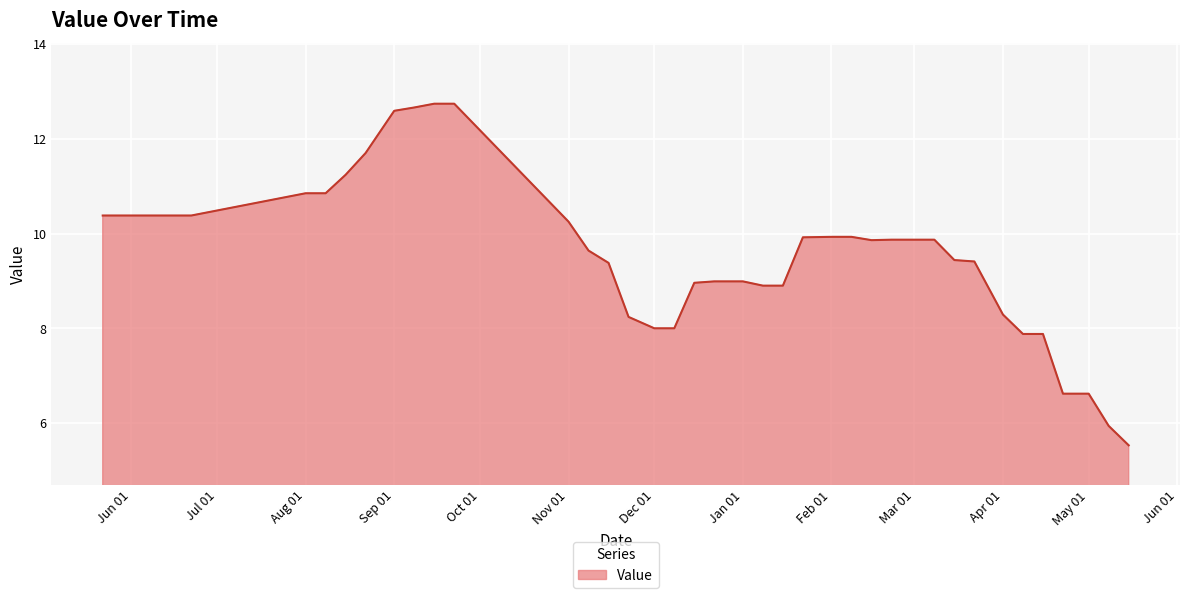

What is the smallest value displayed?

5.5